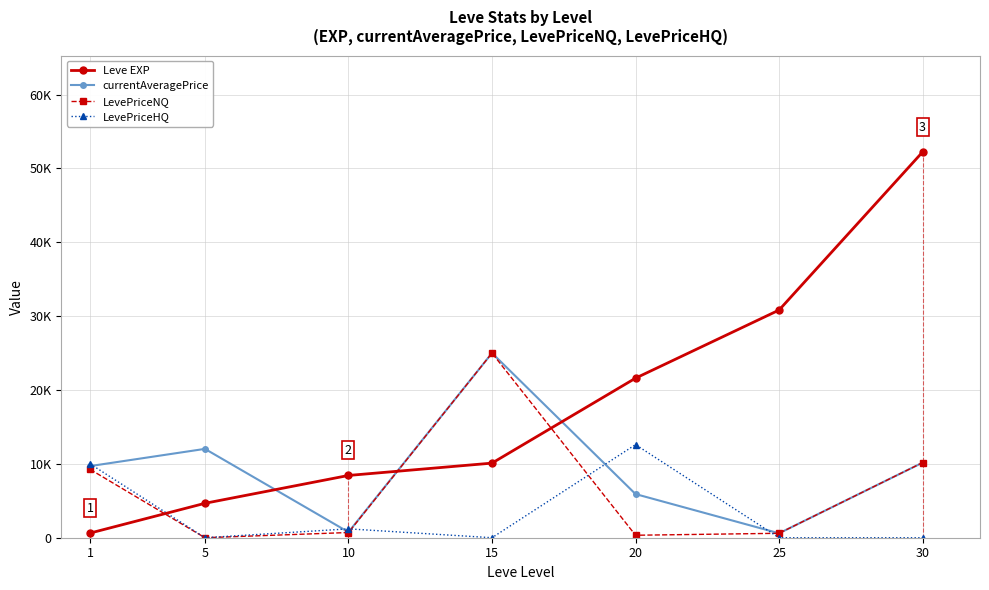

The currentAveragePrice series shows 600 at 25. True or false?

True